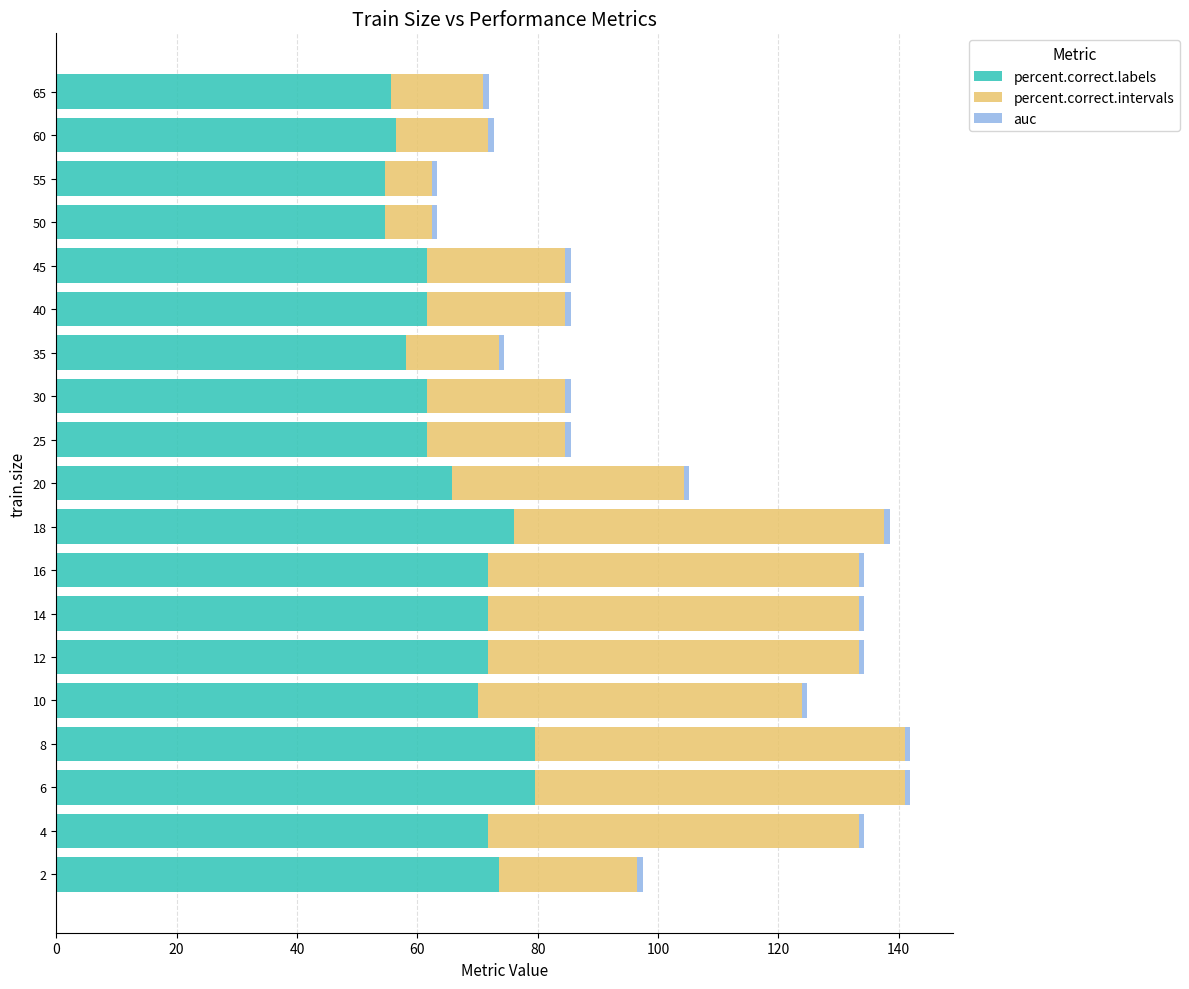

What is the lowest value of the percent.correct.labels series?

54.7